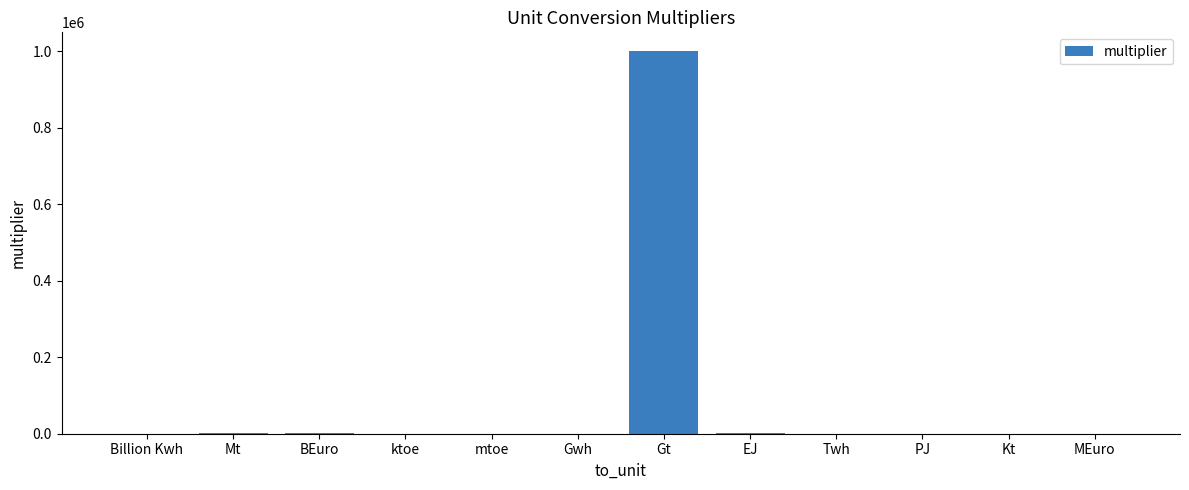

True or false: the data shows 3.6 at Twh.

True